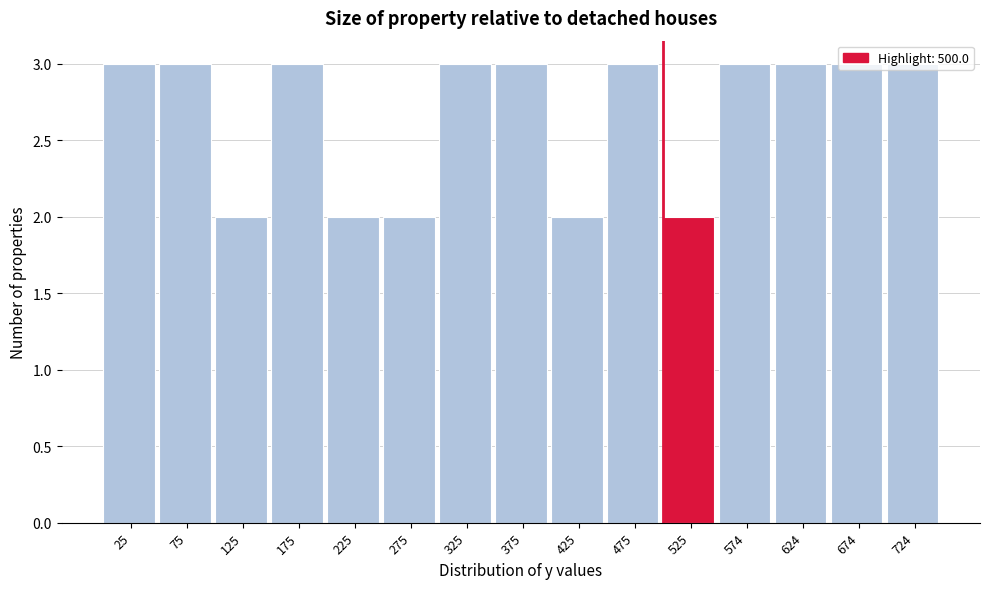

How tall is the bar that spans 550 to 600 on the x-axis? Neither the bar edges nor the heights are printed on the chart, so give them approximately, as read against the axes.

3